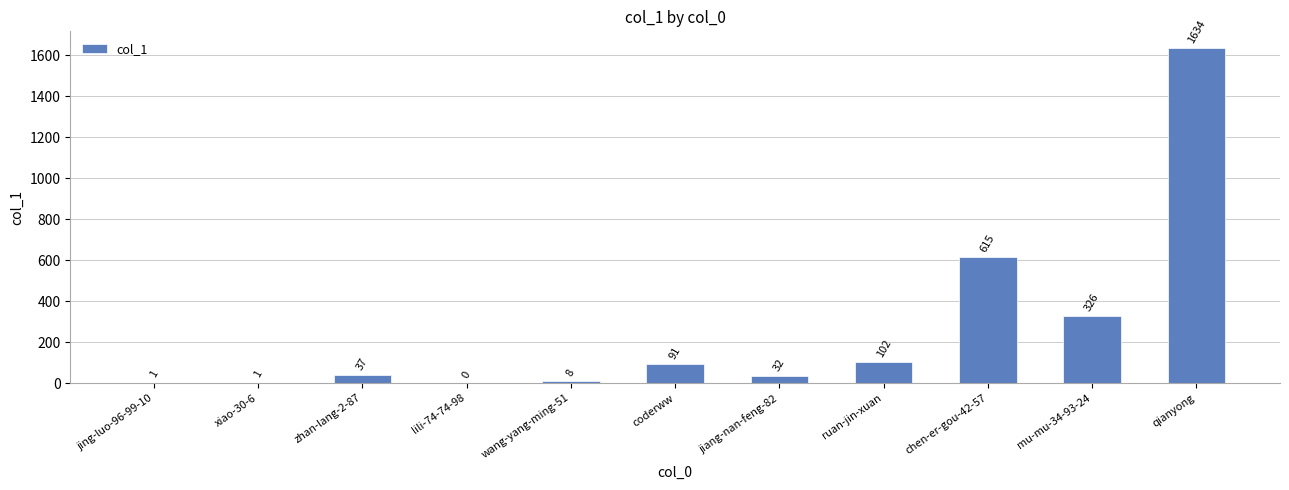

What is the sum of all values?

2847